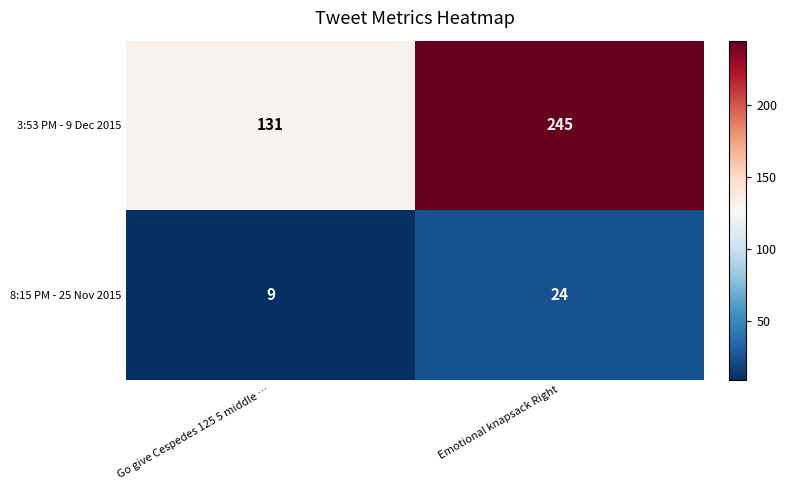

What is the approximate value of 3:53 PM - 9 Dec 2015 at Emotional knapsack Right?

245